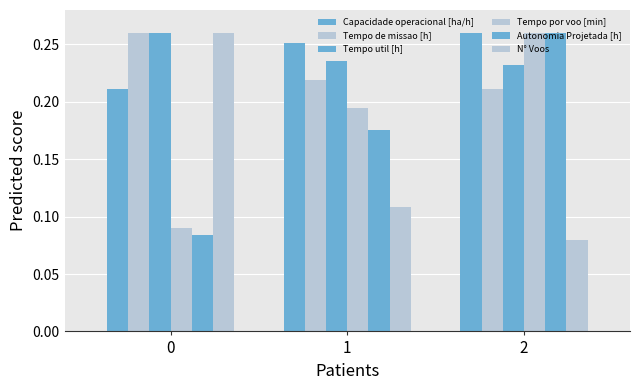

How many bars are there in each group?

6